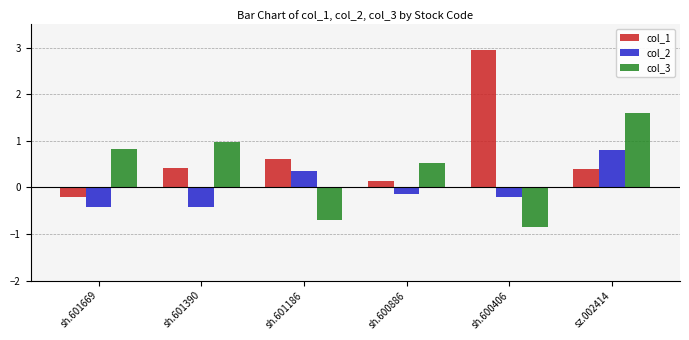

At which label does col_3 reach its minimum?

sh.600406